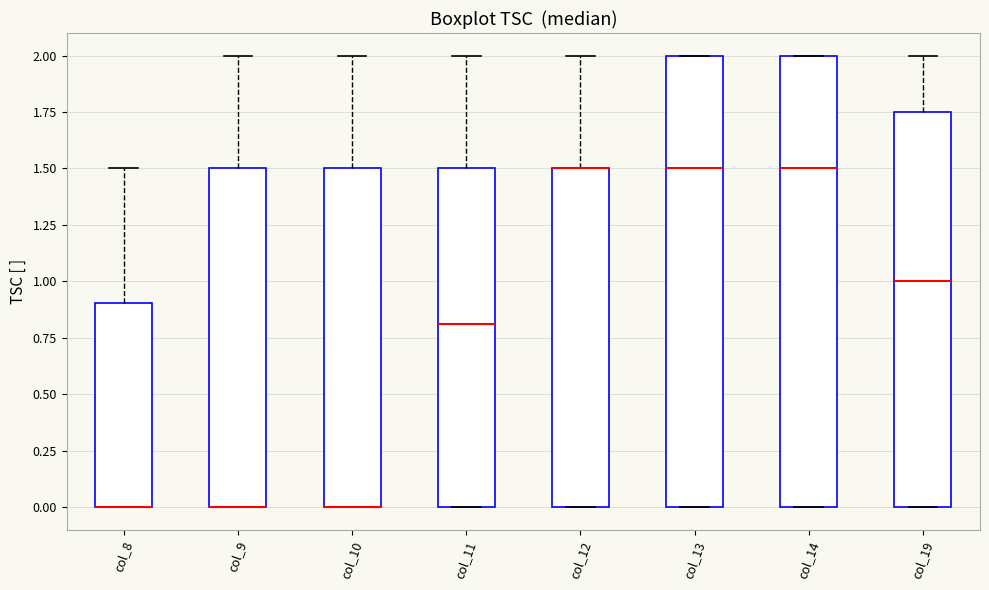

Reading left to right, transcribe this box plot: for each box, give where its median line is, the range the box spans, and where its two whiskers end, as read against the y-axis. The values are not printed on the chart, so give them approximately, as read against the axis.

col_8: median 0.00 (drawn on the box's lower edge), box 0.00 to 0.90, whiskers 0.00 to 1.50
col_9: median 0.00 (drawn on the box's lower edge), box 0.00 to 1.50, whiskers 0.00 to 2.00
col_10: median 0.00 (drawn on the box's lower edge), box 0.00 to 1.50, whiskers 0.00 to 2.00
col_11: median 0.80, box 0.00 to 1.50, whiskers 0.00 to 2.00
col_12: median 1.50 (drawn on the box's upper edge), box 0.00 to 1.50, whiskers 0.00 to 2.00
col_13: median 1.50, box 0.00 to 2.00, whiskers 0.00 to 2.00
col_14: median 1.50, box 0.00 to 2.00, whiskers 0.00 to 2.00
col_19: median 1.00, box 0.00 to 1.75, whiskers 0.00 to 2.00